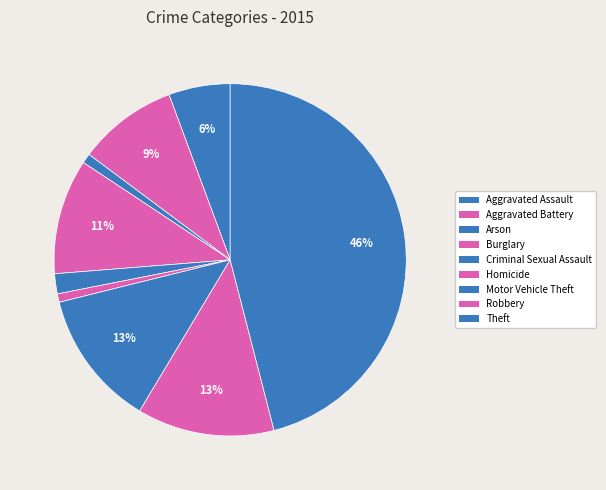

Approximately how many times larger is the value at Criminal Sexual Assault compared to Robbery?

0.1